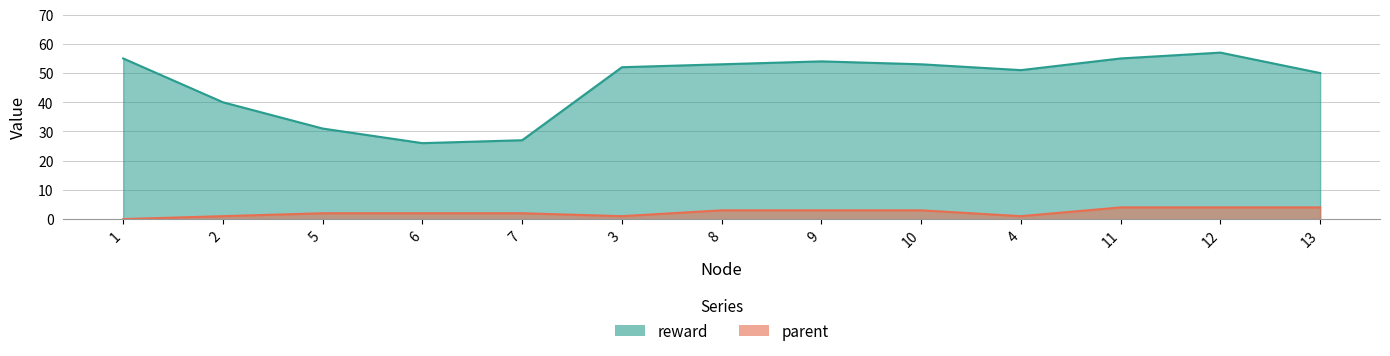

How many interior local valleys does the parent series have?

2